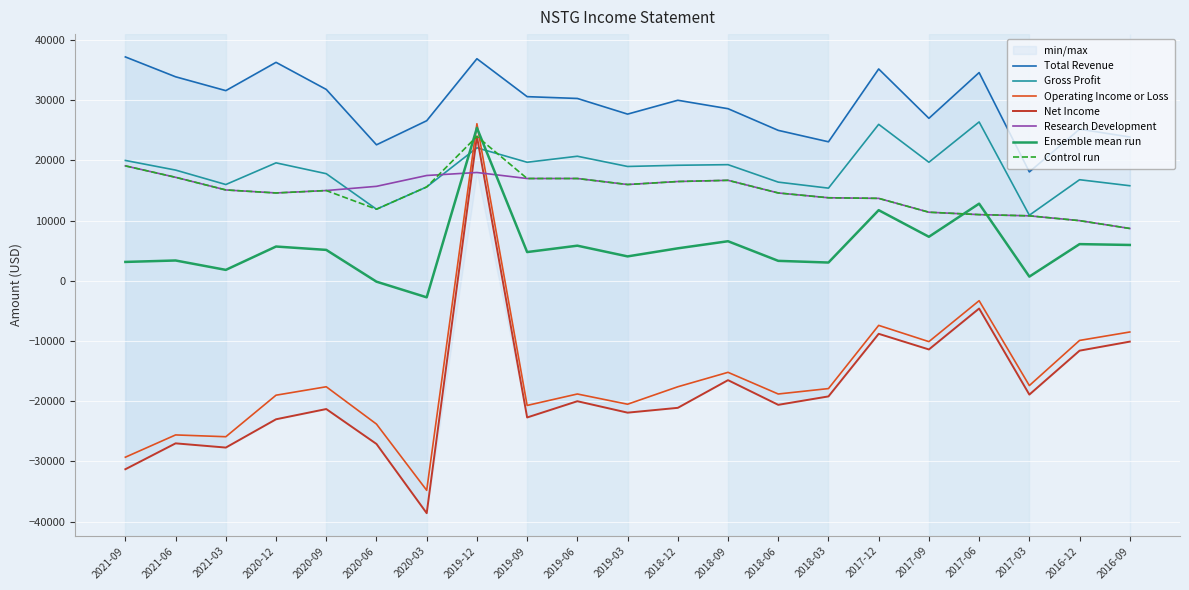

How many intersections are there between Operating Income or Loss and Gross Profit?

2